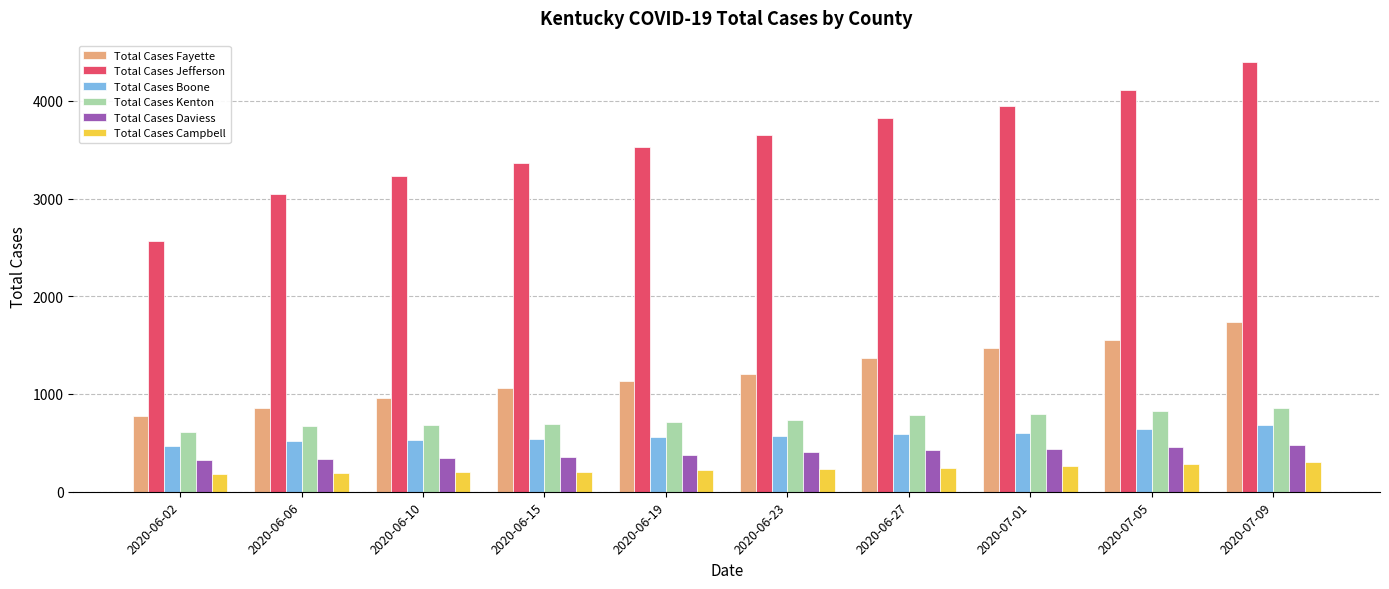

At how many categories does at least one series exceed 419?

10